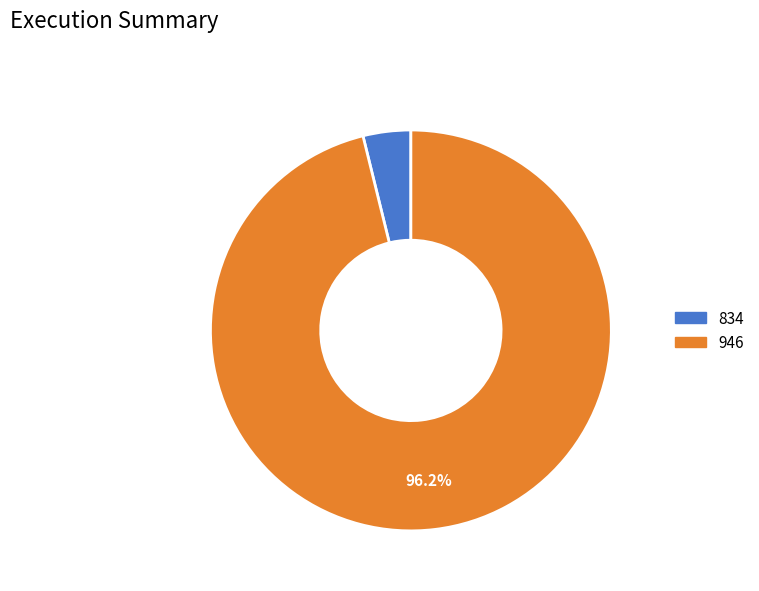

Which category has the biggest portion of the pie?

946